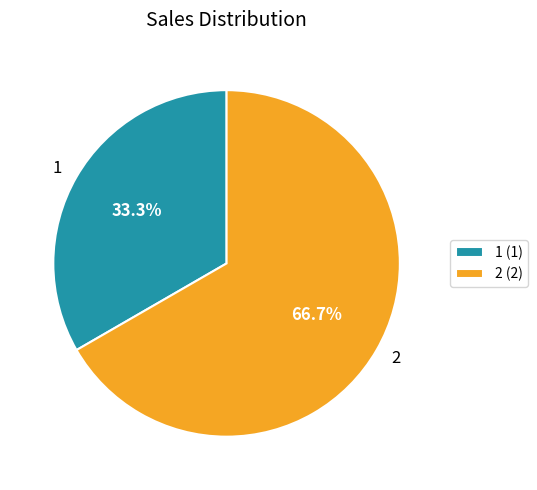

To the nearest percent, what percentage of the pie is 1?

33%